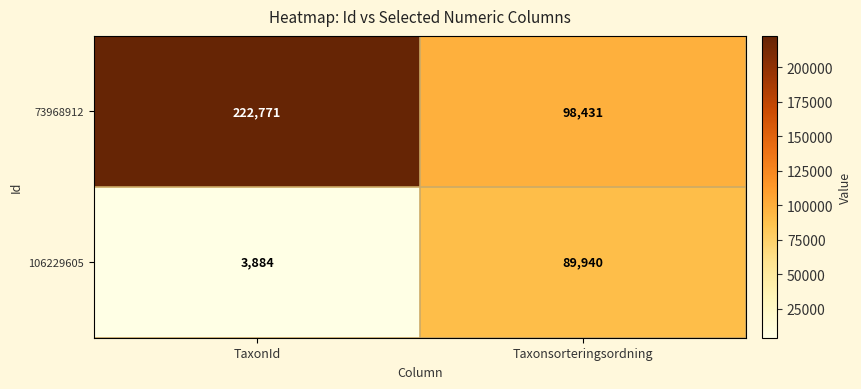

List the labels in order of 73968912 value, largest first.

TaxonId, Taxonsorteringsordning